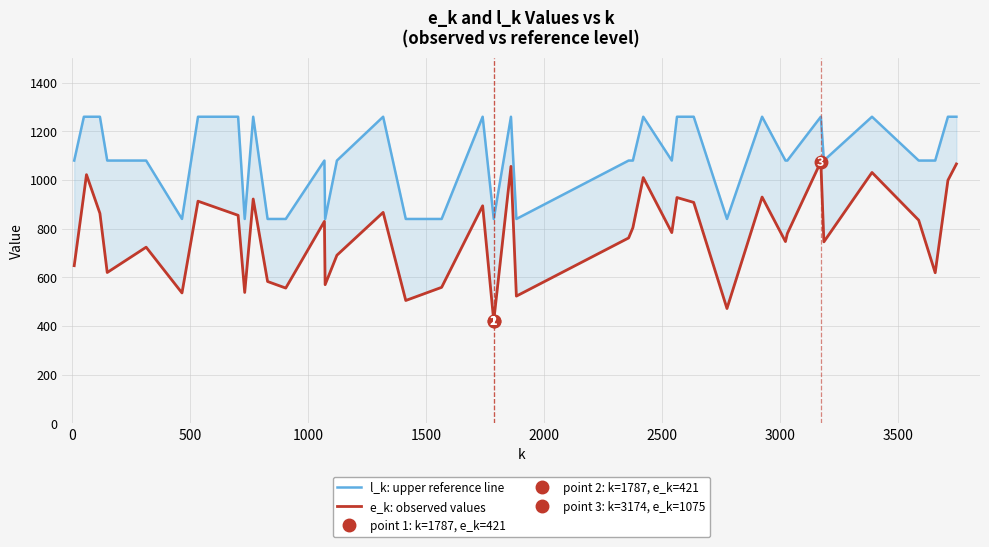

At how many categories does at least one series exceed 848?

30